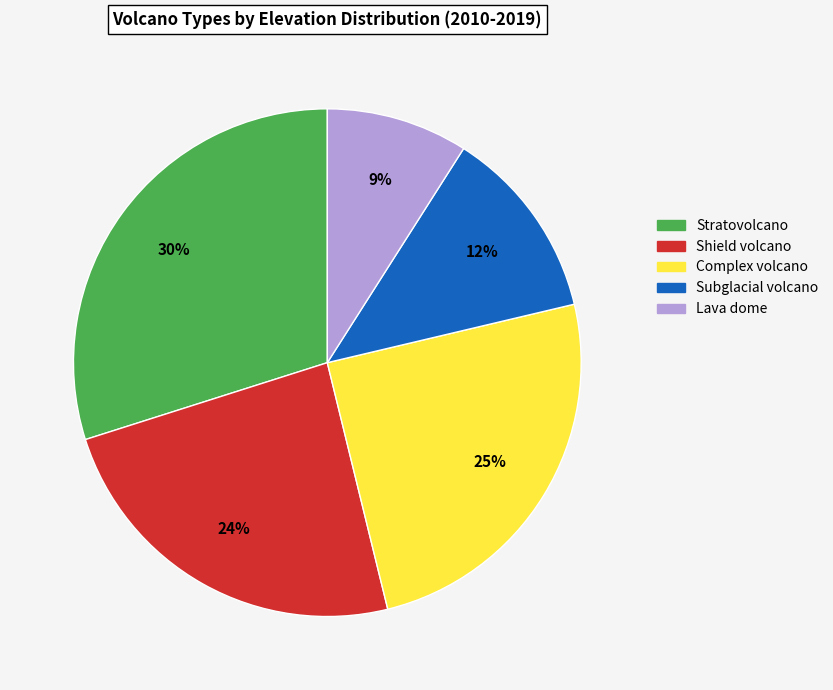

How many segments does this pie chart have?

5